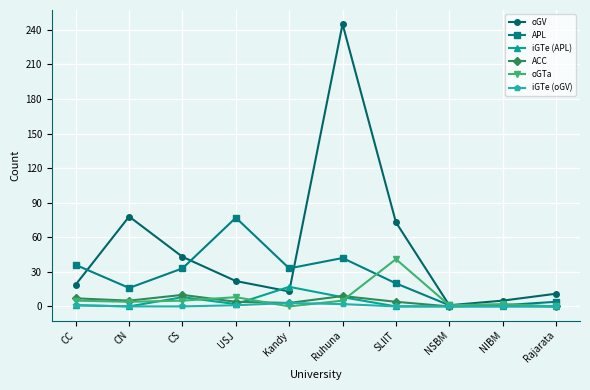

After their last crossing, which series has the higher values: oGV or APL?

oGV